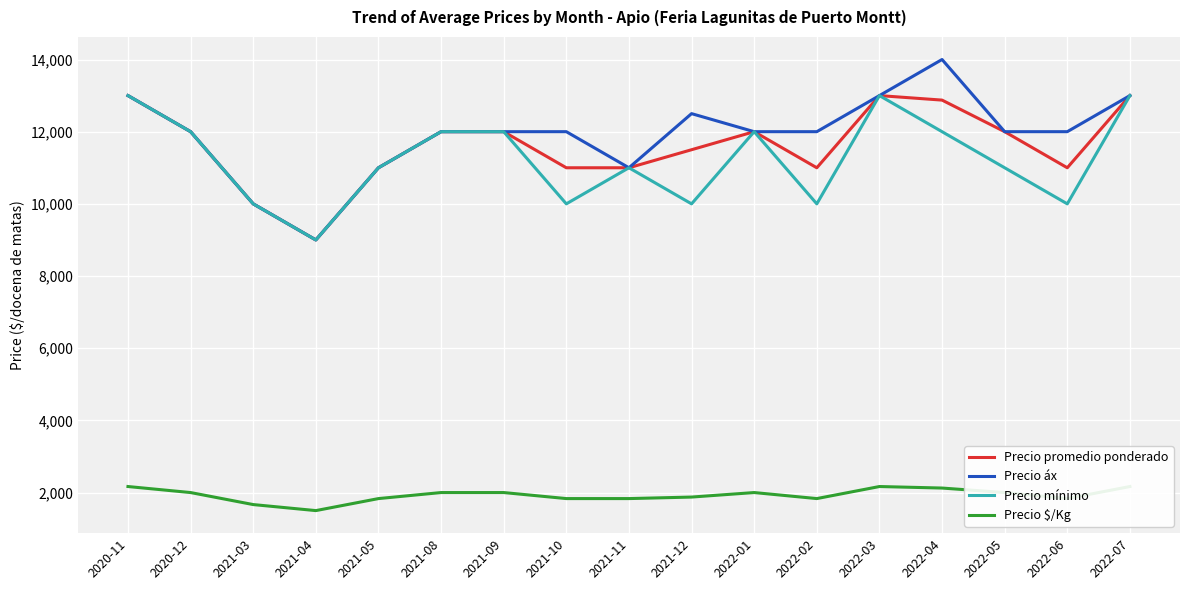

In Precio mínimo, how many points are lower than both neighbors (excluding endpoints)?

5